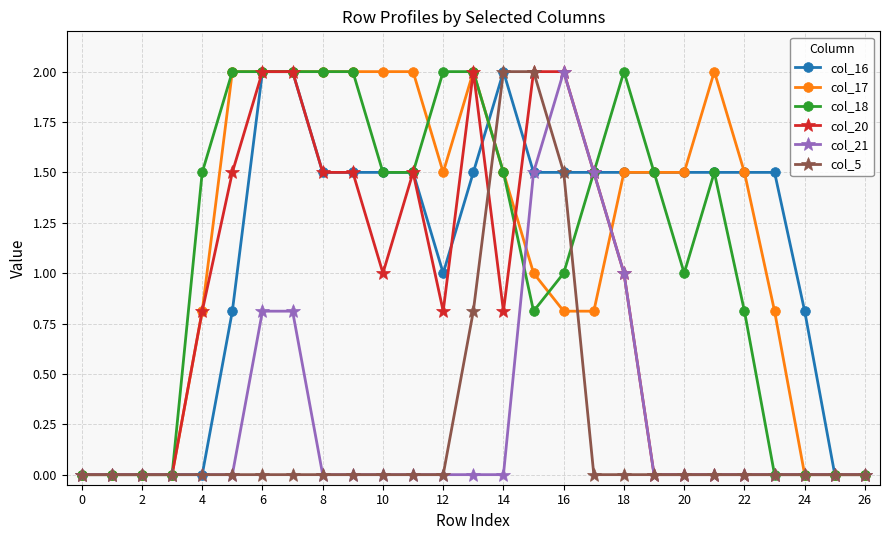

What is the value of the col_17 point at the 17th from the left?

0.8